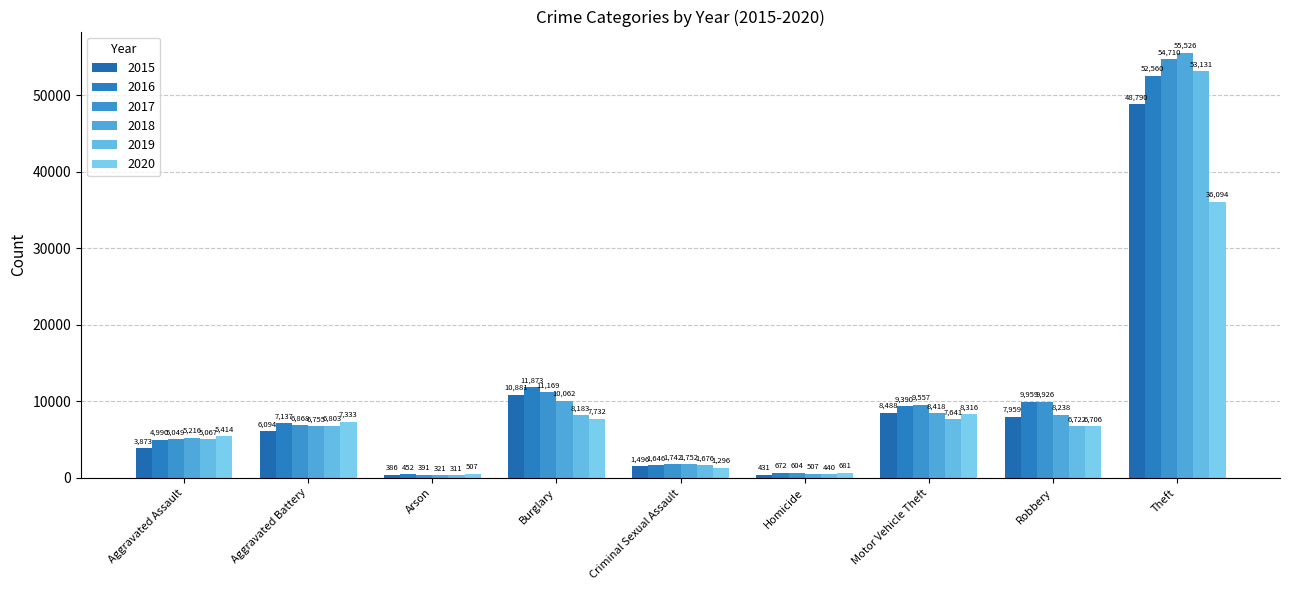

Count the number of data series in this chart.

6